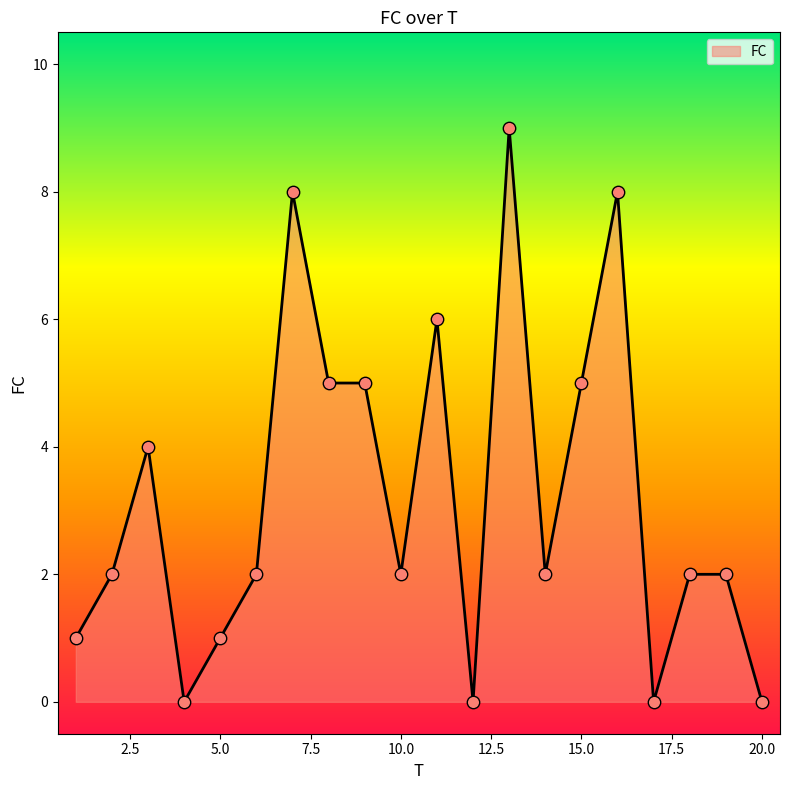

What is the maximum value shown in the chart?

9